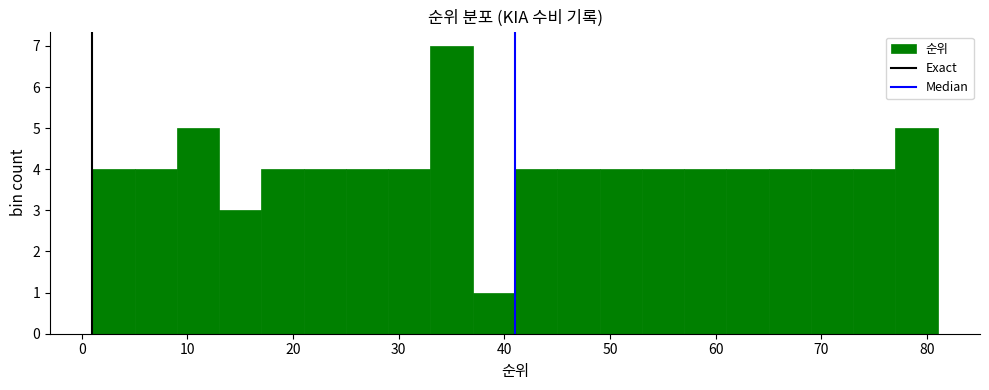

How tall is the bar that spans 45 to 49 on the x-axis? The values are not printed on the chart, so give them approximately, as read against the axis.

4